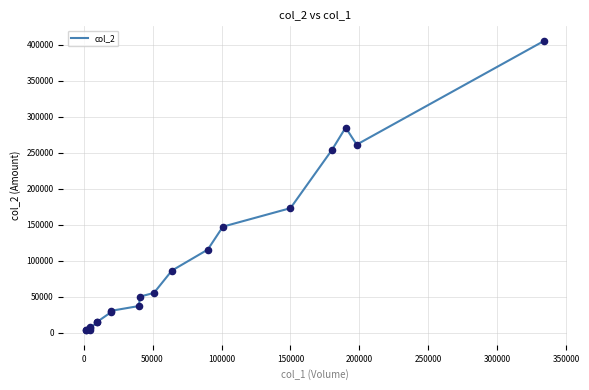

Which series reaches the maximum Y coordinate?

col_2